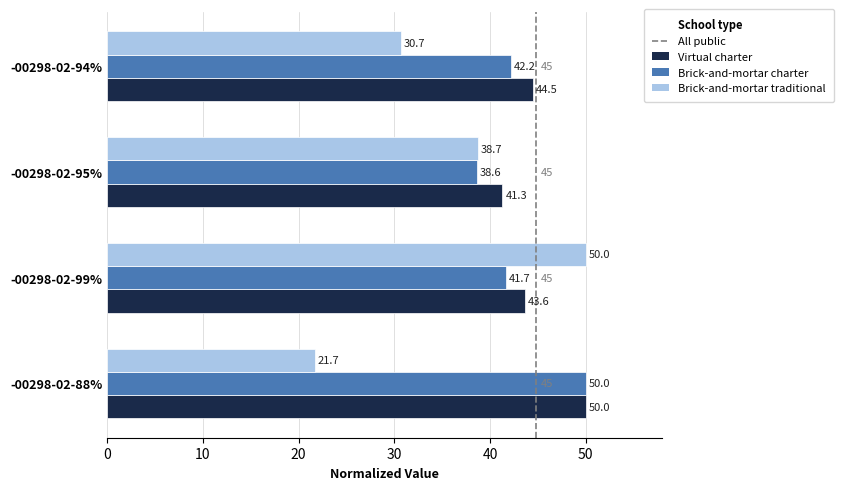

What is the difference between the highest and lowest values at -00298-02-88%?

28.3